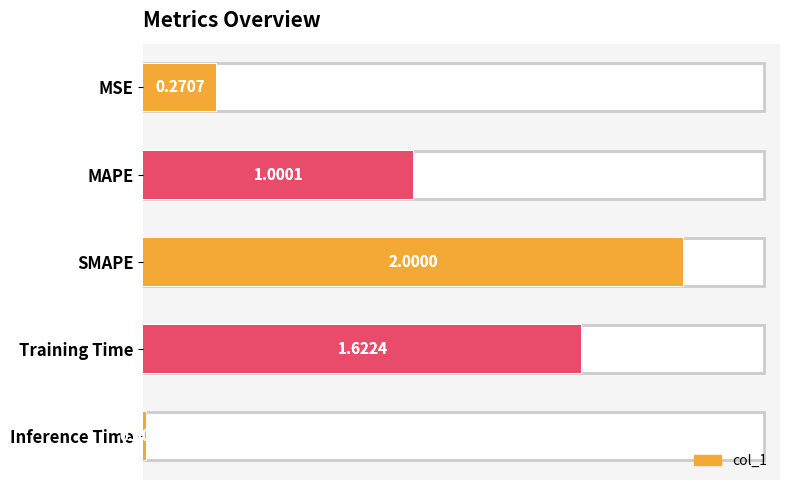

What position from the left is Training Time?

4